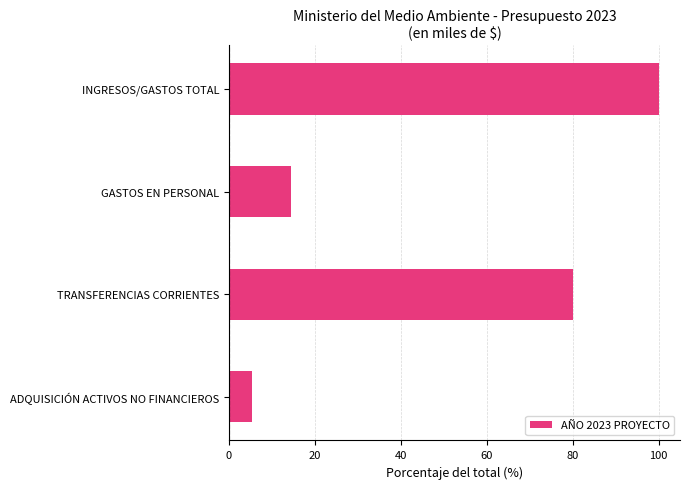

What is the maximum value shown in the chart?

100.0